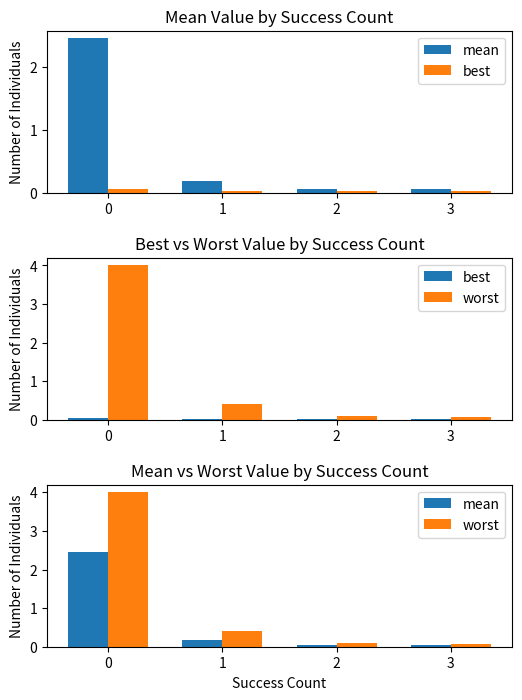

The value of worst at 1 is 0.4. True or false?

True